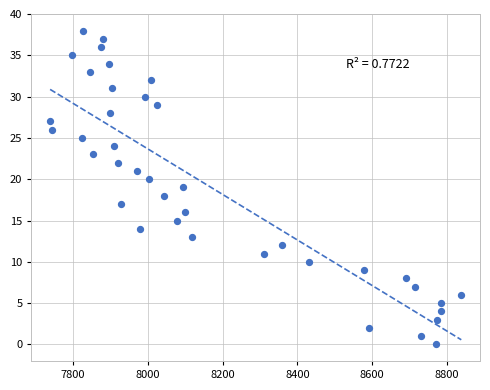

What is the range of Y values (max minus min)?

38